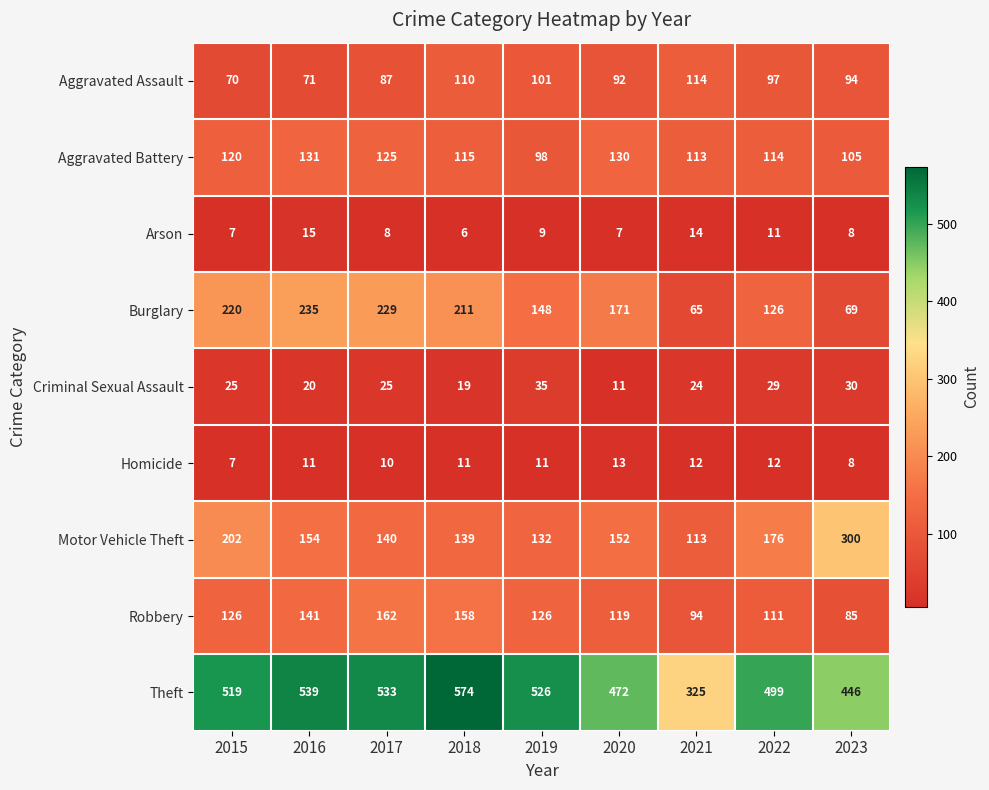

How many Arson values are between 7 and 11?

6